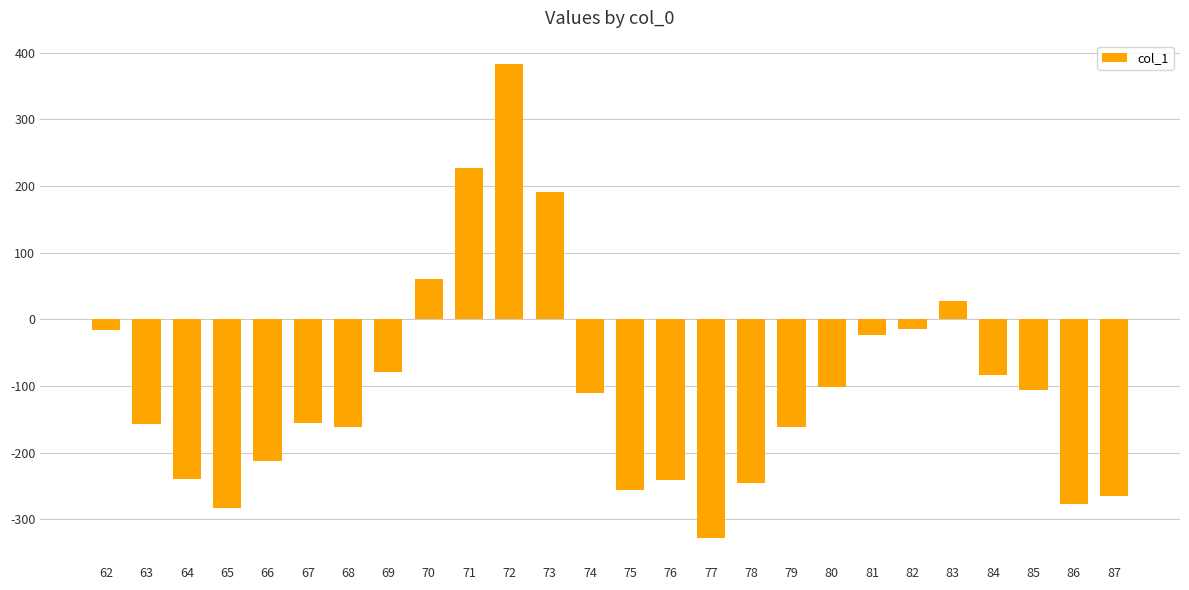

How many values are below zero?

21